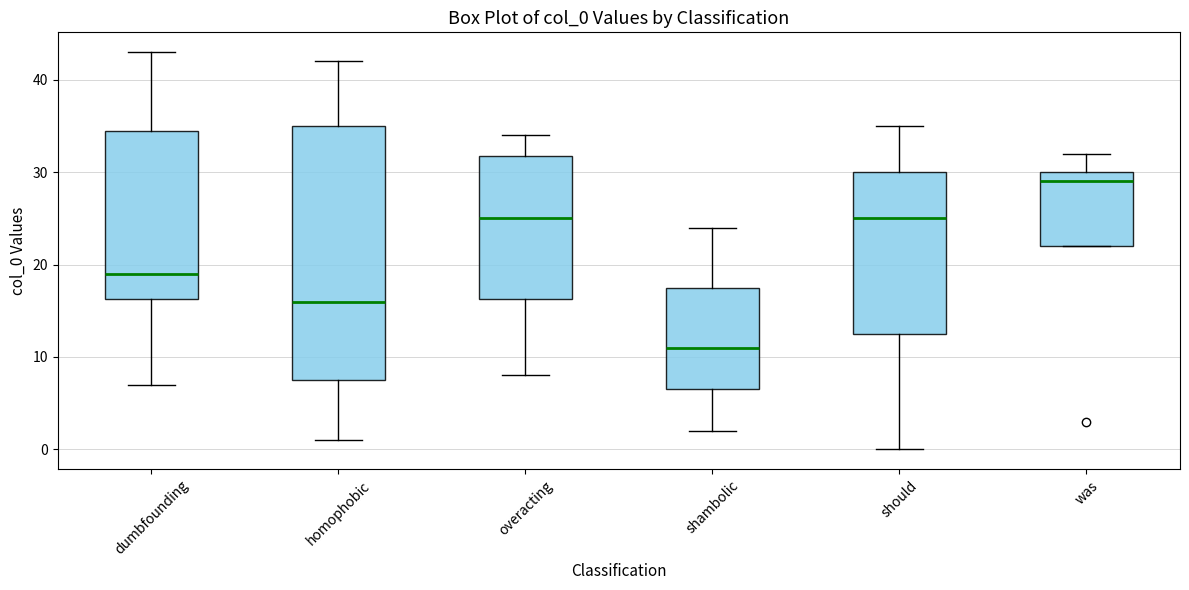

Where does the upper whisker of the box for homophobic end on the y-axis? The values are not printed on the chart, so give them approximately, as read against the axis.

42